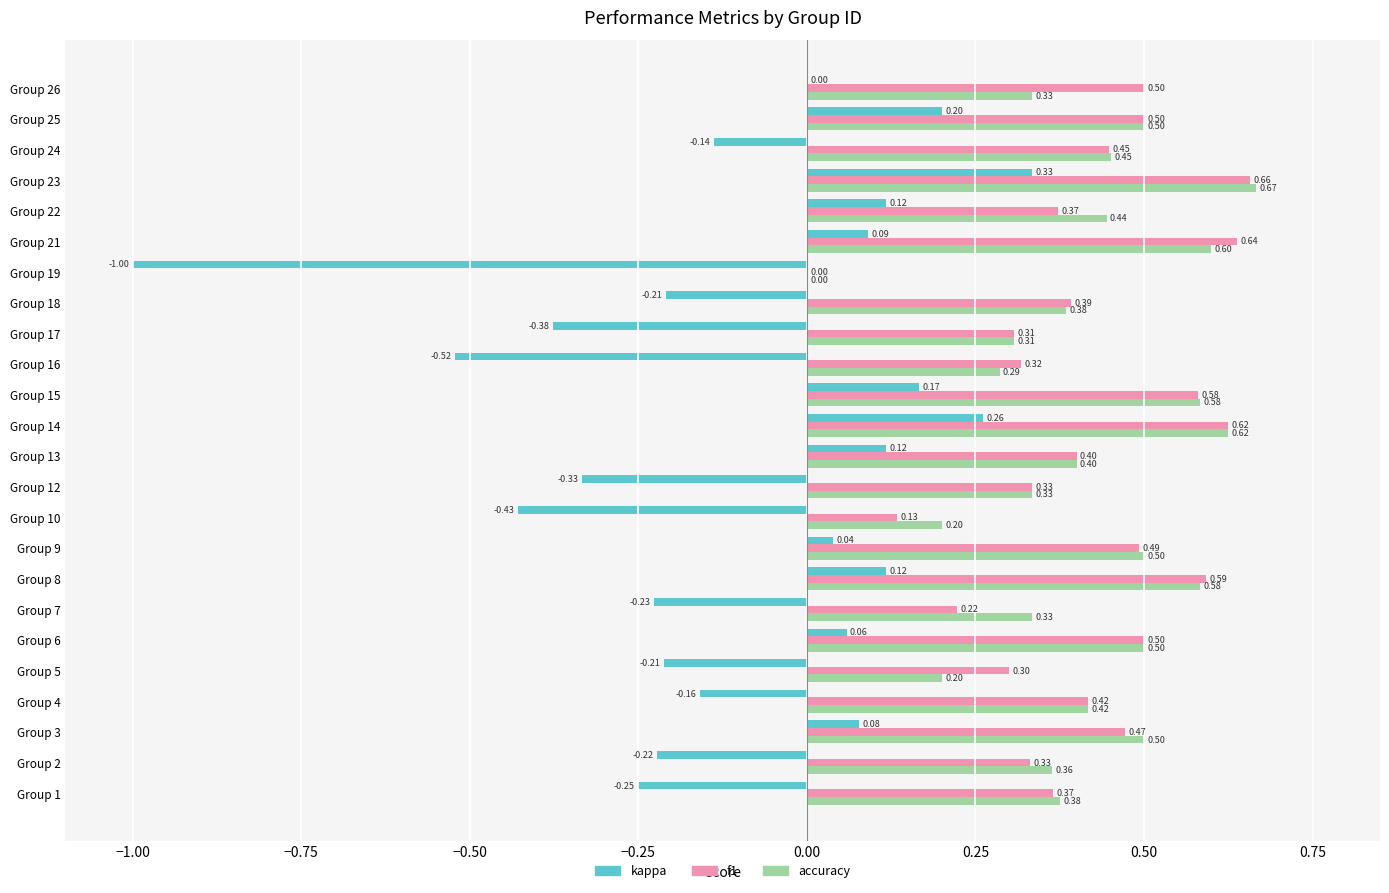

Which series changed the most between Group 19 and Group 22?

kappa